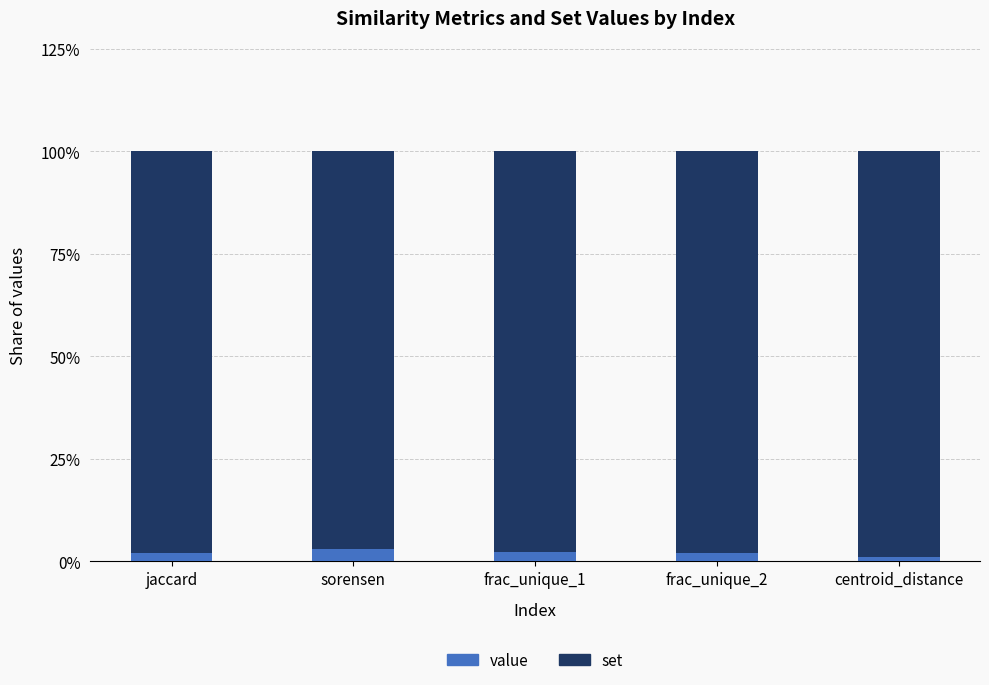

Are the bars grouped side by side (vs. stacked)?

No